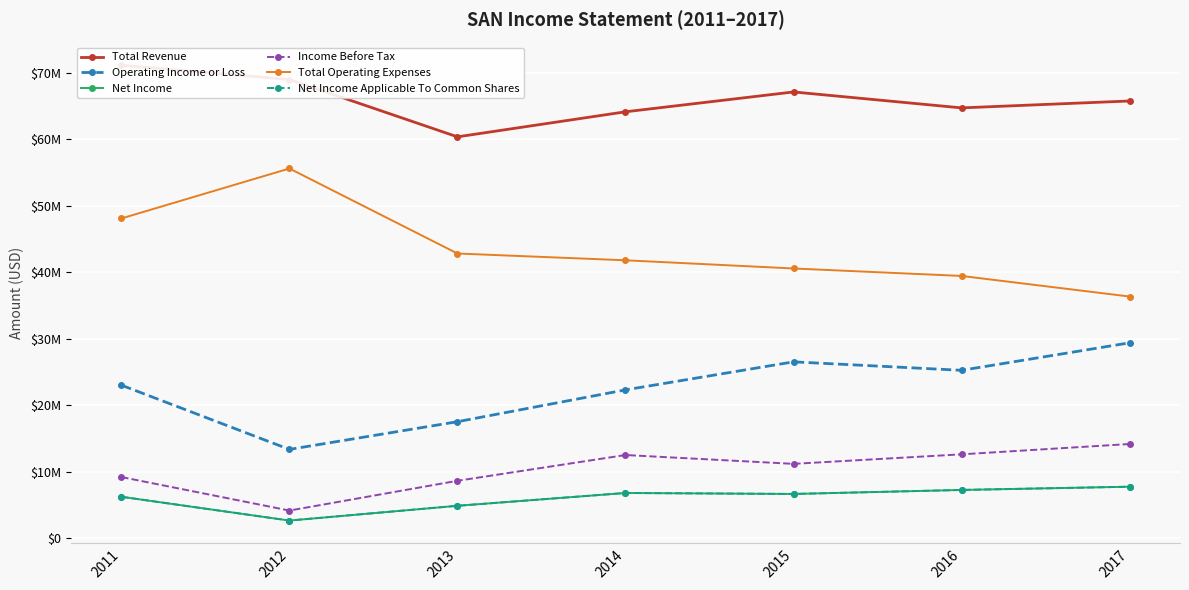

At how many categories does at least one series exceed 28750374?

7